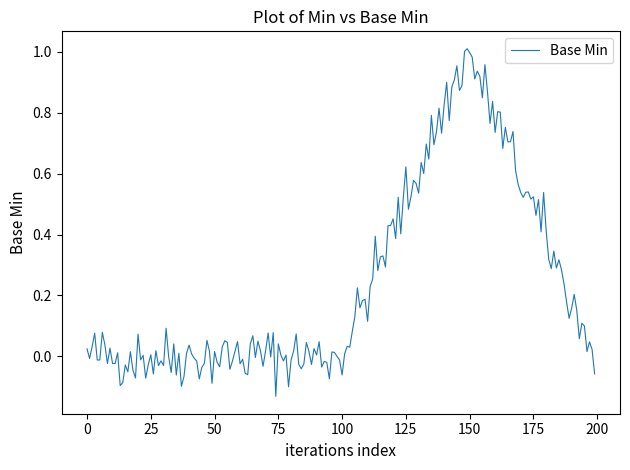

What is the difference between the maximum and minimum values?

1.1